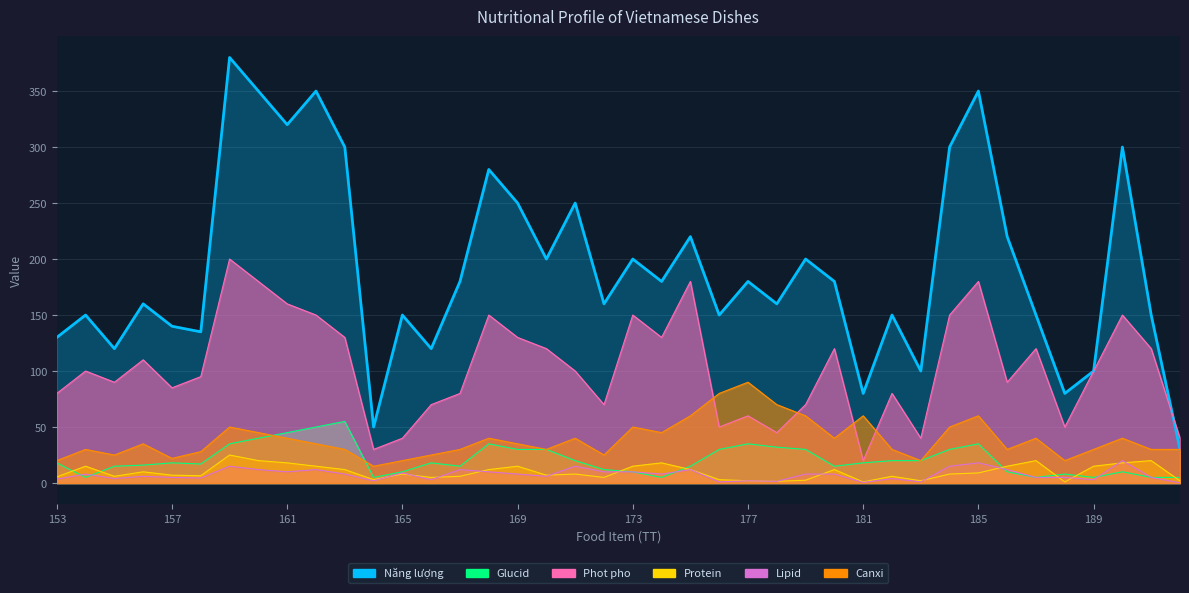

What is the minimum value shown in the chart?

0.2